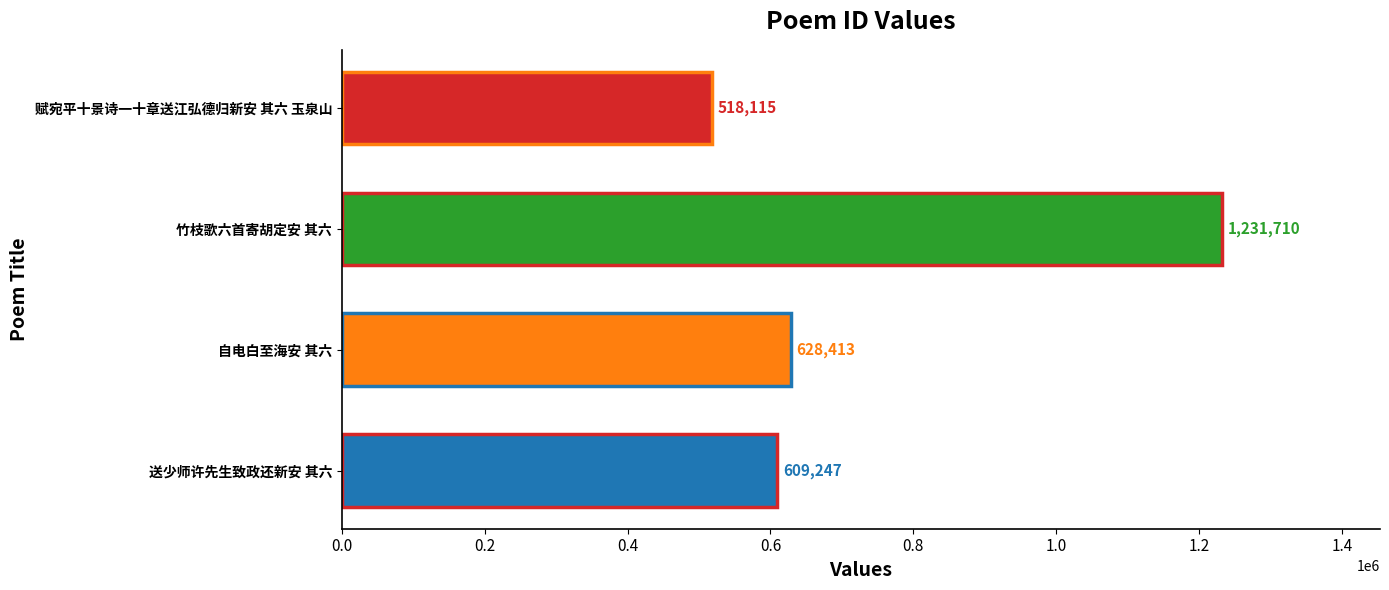

Approximately how many times larger is the value at 赋宛平十景诗一十章送江弘德归新安 其六 玉泉山 compared to 送少师许先生致政还新安 其六?

0.9